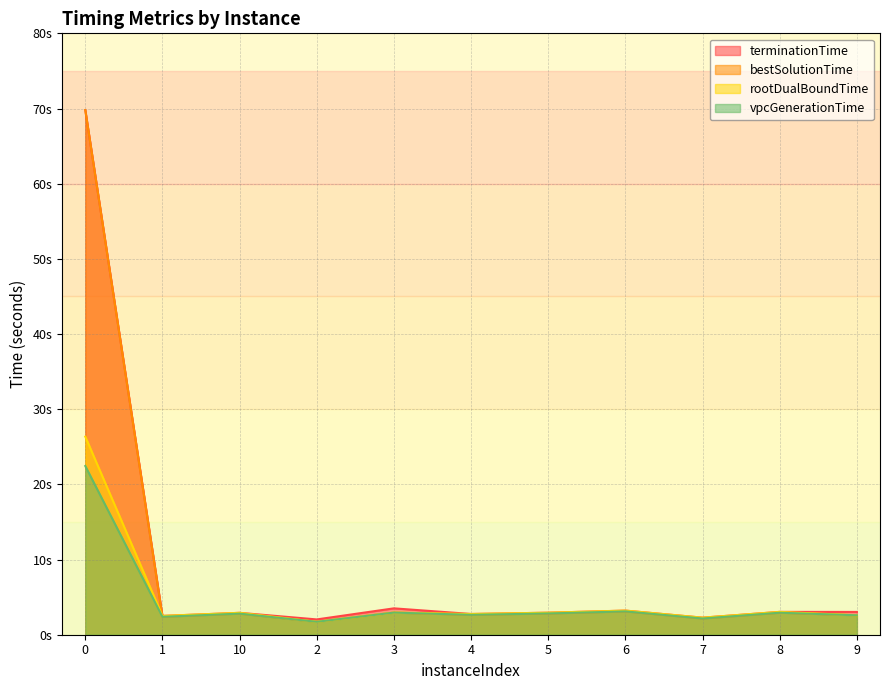

At which label does rootDualBoundTime reach its minimum?

2